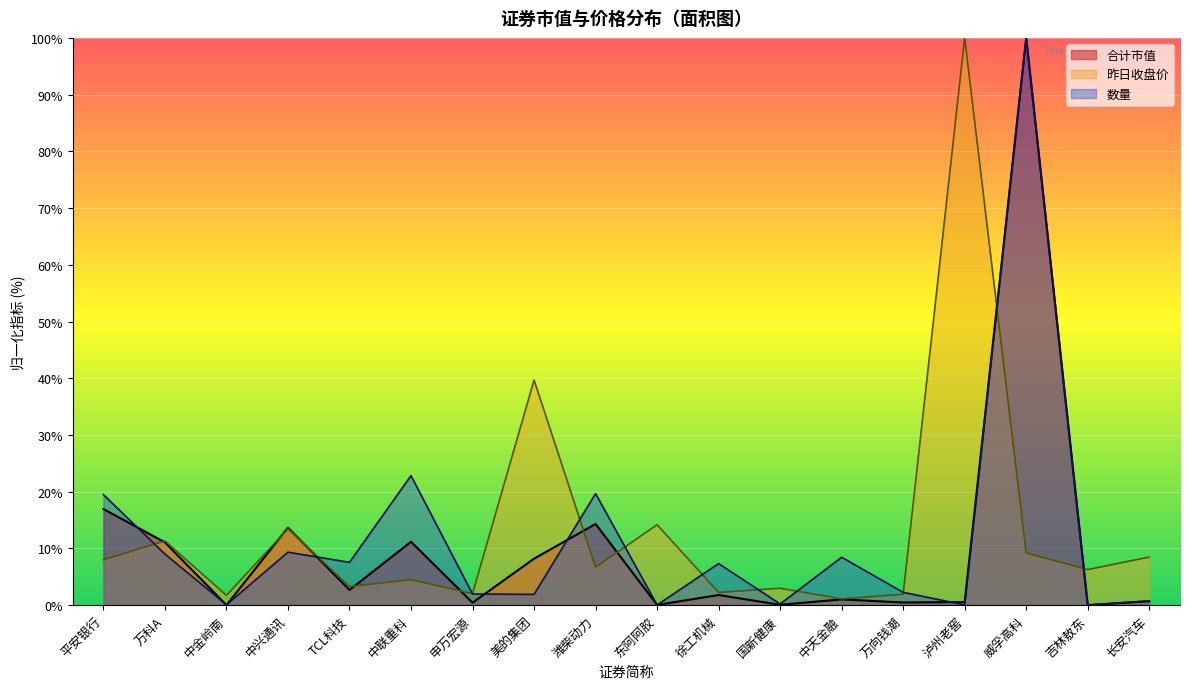

The 合计市值 series shows 18.0 at 万科A. True or false?

False